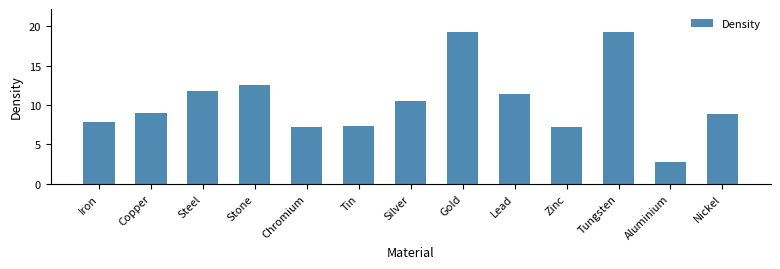

What value does the data have at Gold?

19.3